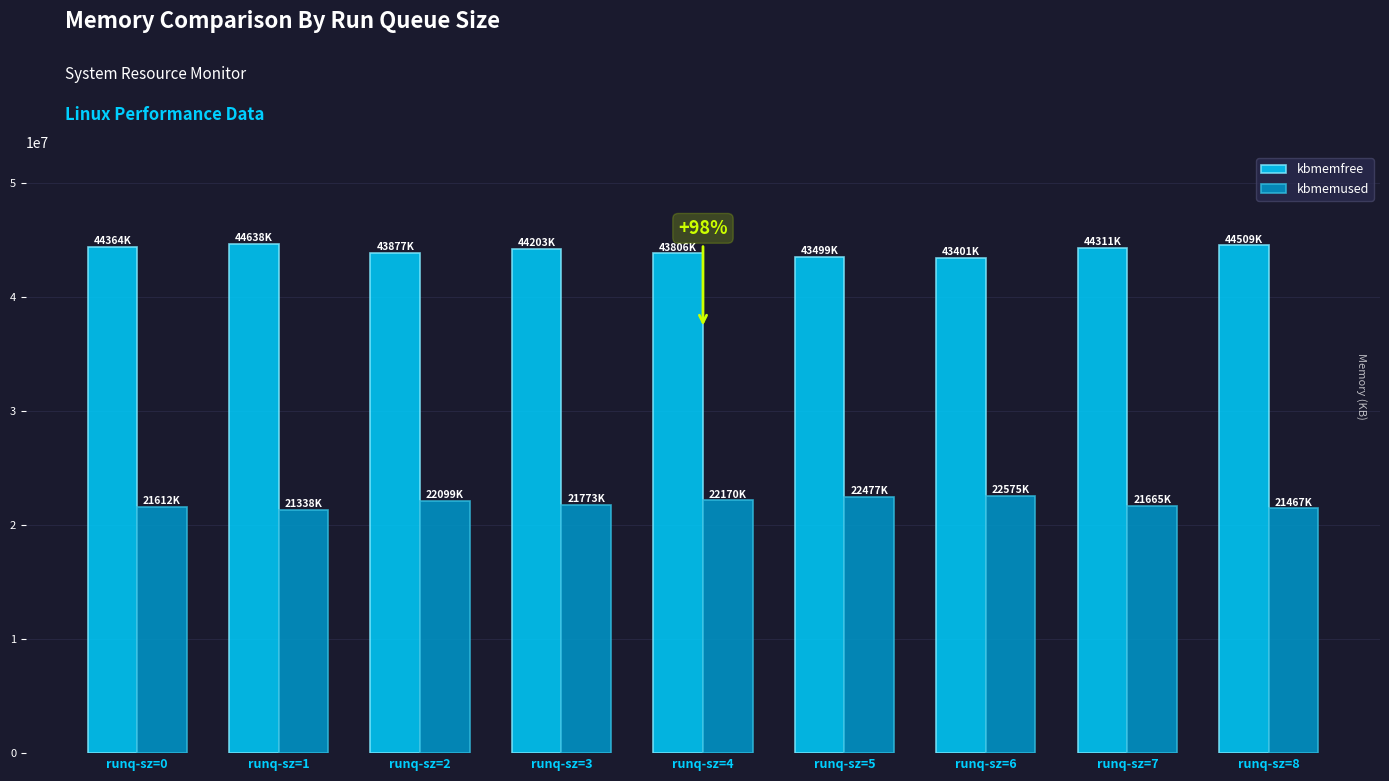

List the series in order of their overall mean, lowest first.

kbmemused, kbmemfree